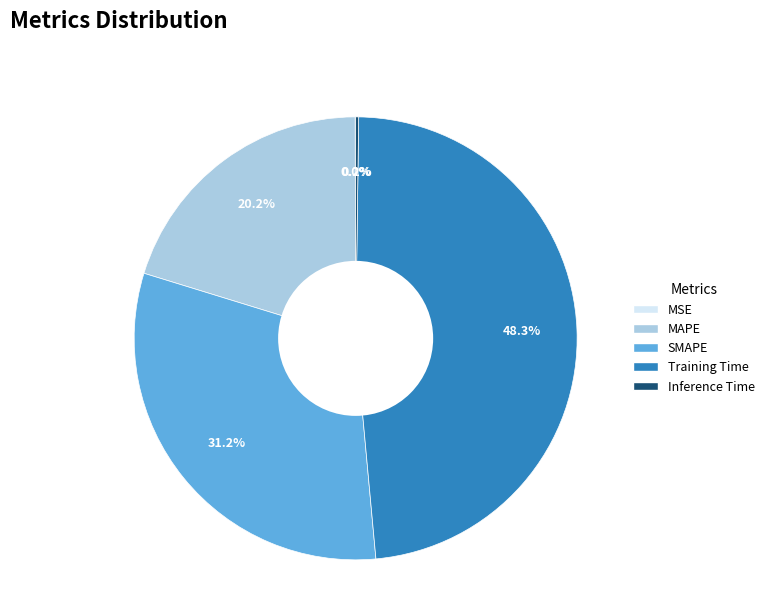

Which category has the biggest portion of the pie?

Training Time